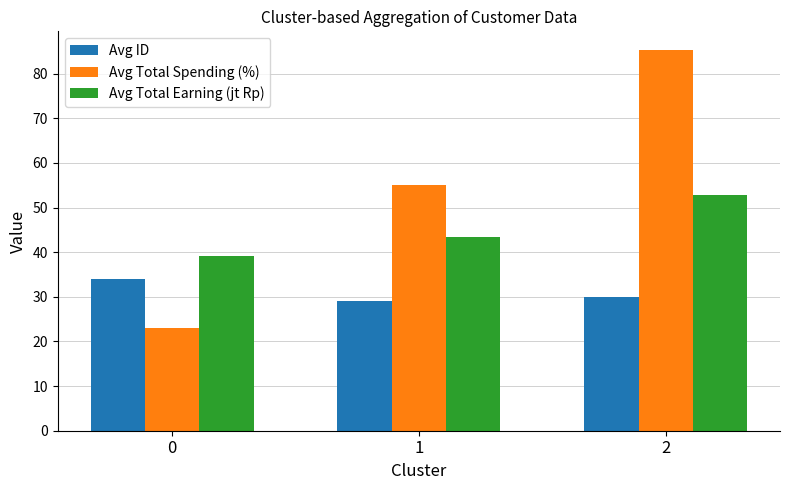

Reading right to left, list all the values displayed in this chart.

Avg ID: 2=29.9	1=29.0	0=33.9
Avg Total Spending (%): 2=85.2	1=55.1	0=23.1
Avg Total Earning (jt Rp): 2=52.8	1=43.4	0=39.2